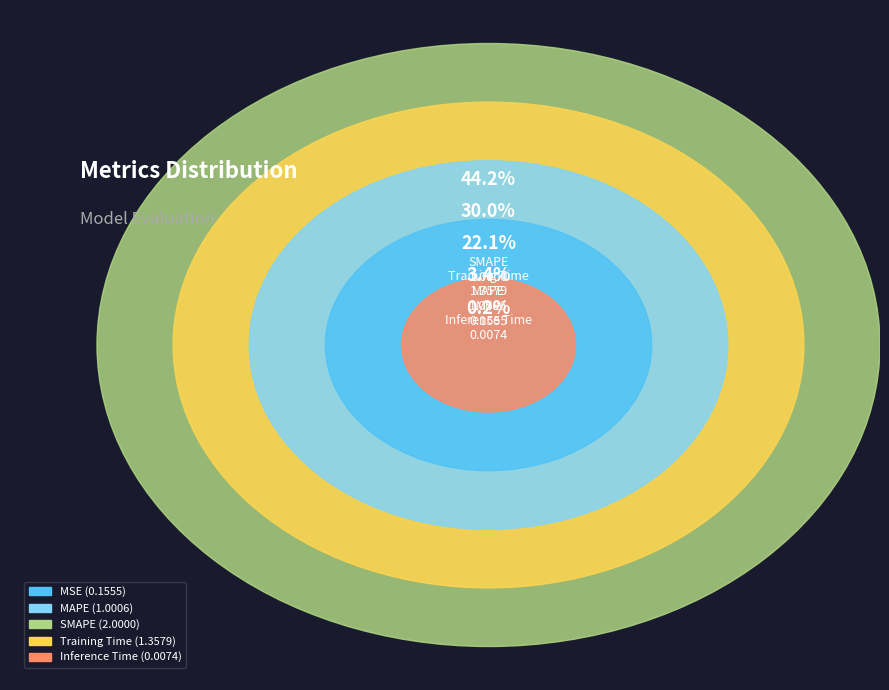

The MSE slice represents 3% of the pie. True or false?

True